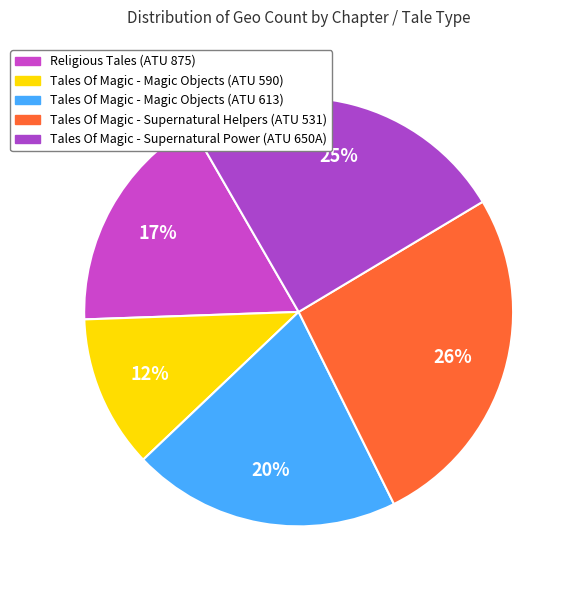

What is the largest slice in the pie chart?

Tales Of Magic (531)